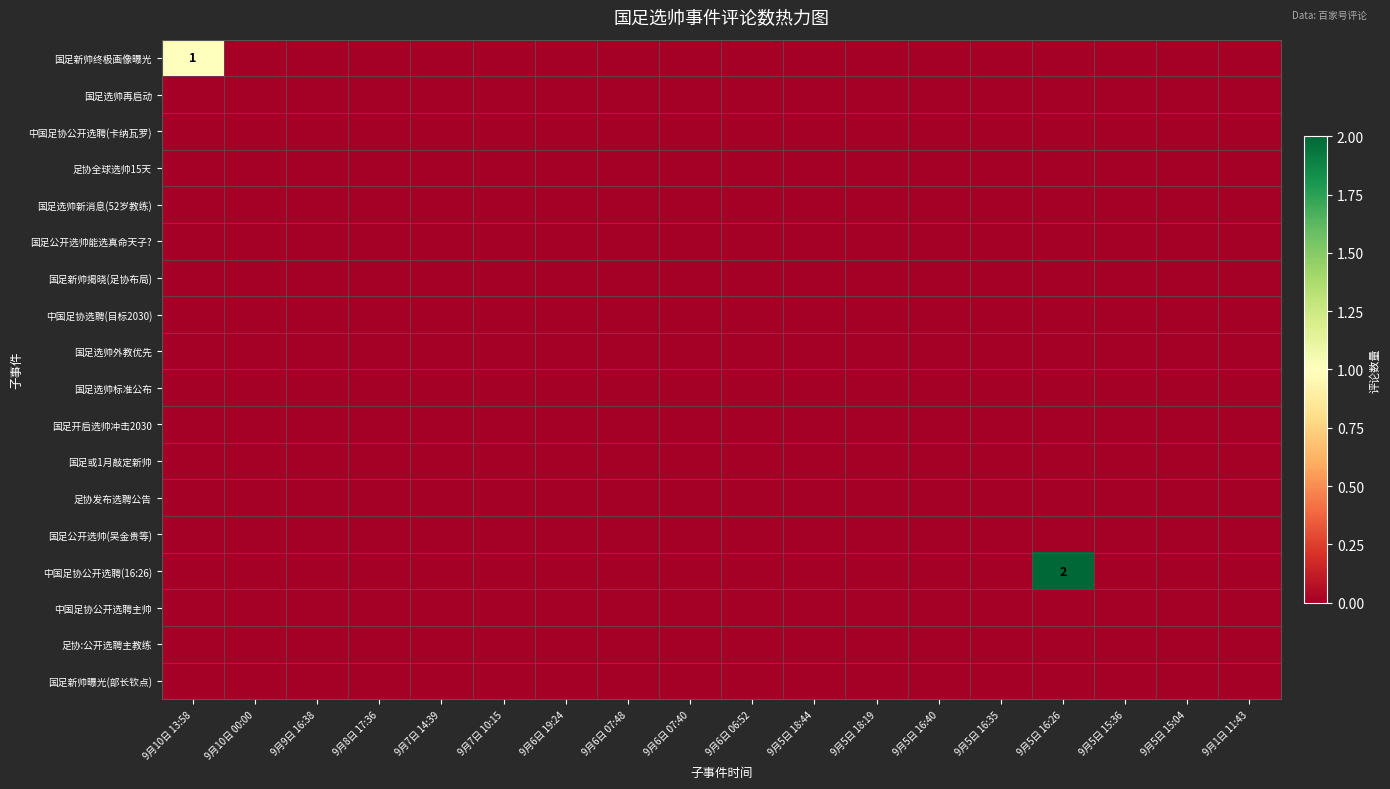

List the series in order of their peak value, highest first.

中国足协公开选聘(16:26), 国足新帅终极画像曝光, 国足选帅再启动, 中国足协公开选聘(卡纳瓦罗), 足协全球选帅15天, 国足选帅新消息(52岁教练), 国足公开选帅能选真命天子?, 国足新帅揭晓(足协布局), 中国足协选聘(目标2030), 国足选帅外教优先, 国足选帅标准公布, 国足开启选帅冲击2030, 国足或1月敲定新帅, 足协发布选聘公告, 国足公开选帅(吴金贵等), 中国足协公开选聘主帅, 足协:公开选聘主教练, 国足新帅曝光(部长钦点)